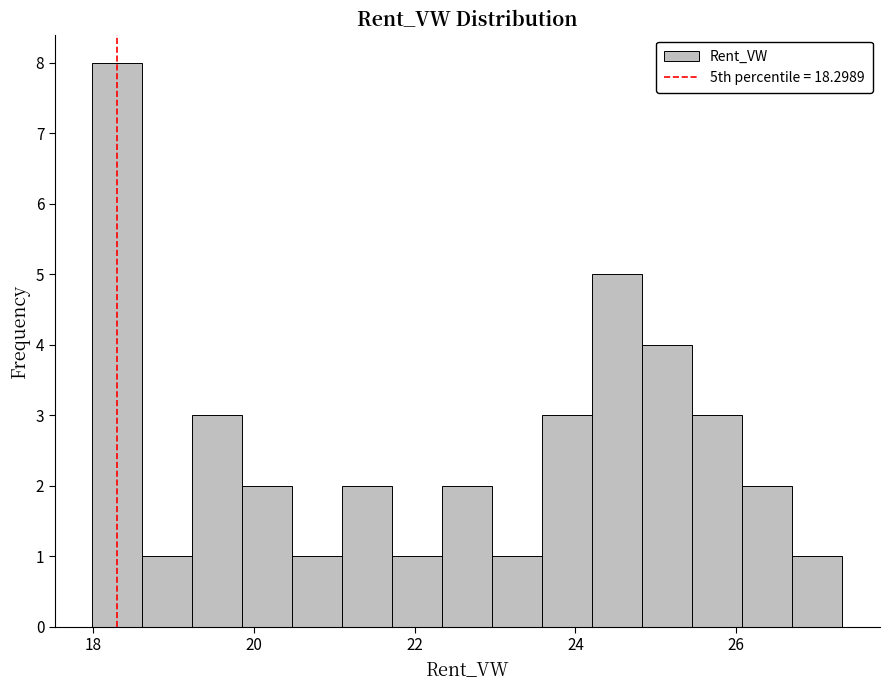

Read against the x-axis, roughly where is the centre of the tallest bar?

18.2